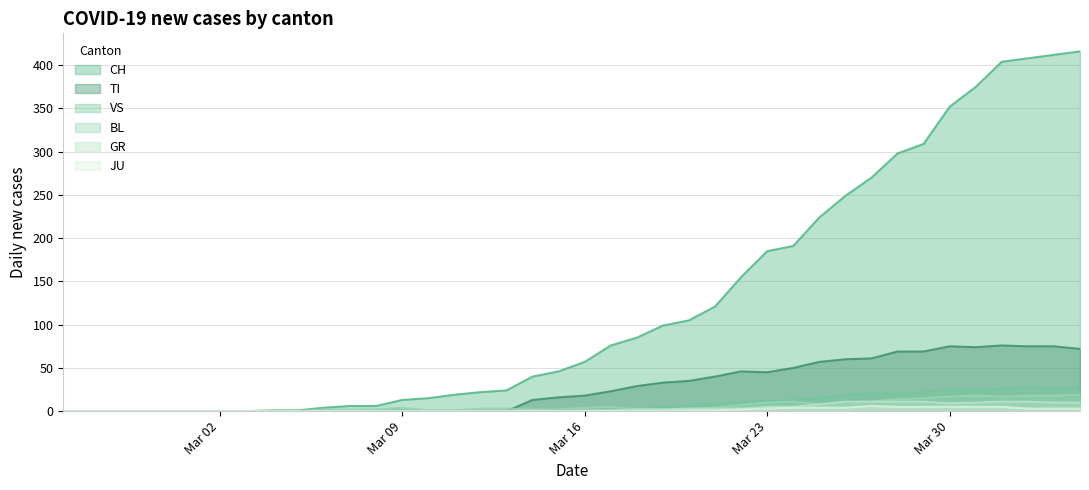

Which series has the widest spread of values?

CH